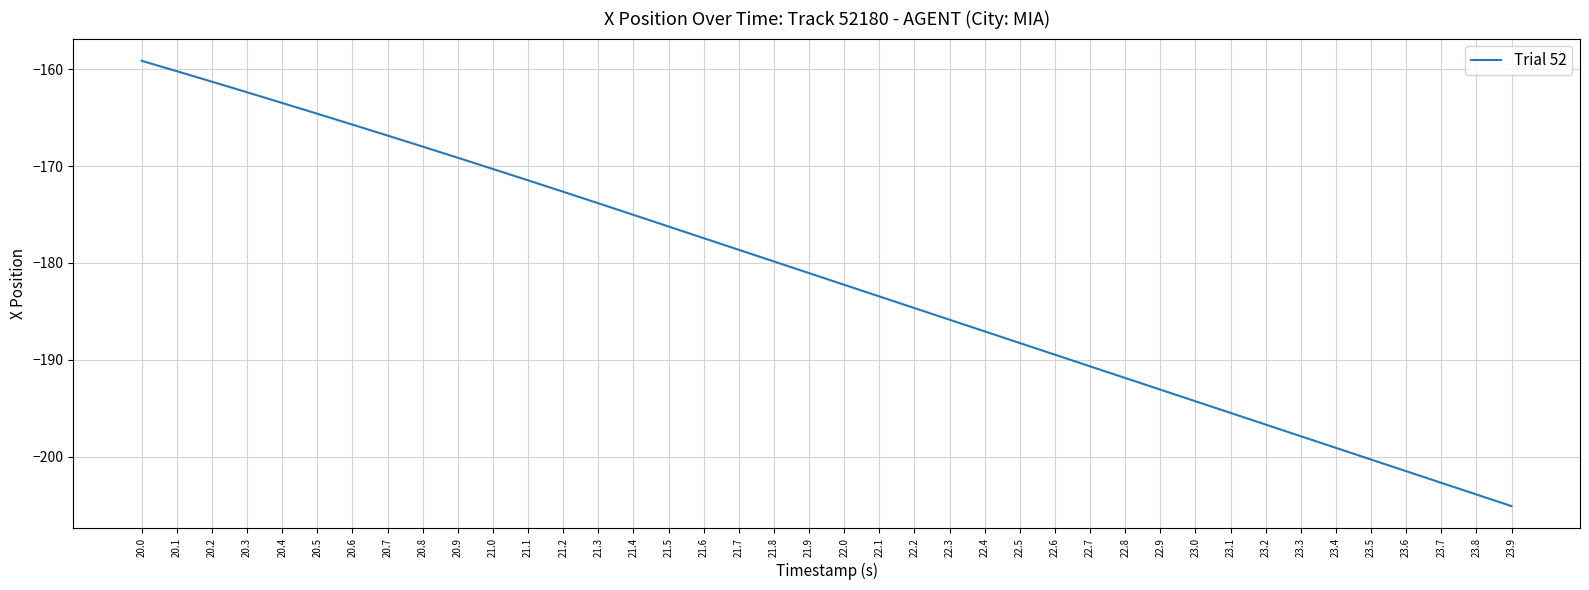

Count the number of data series in this chart.

1